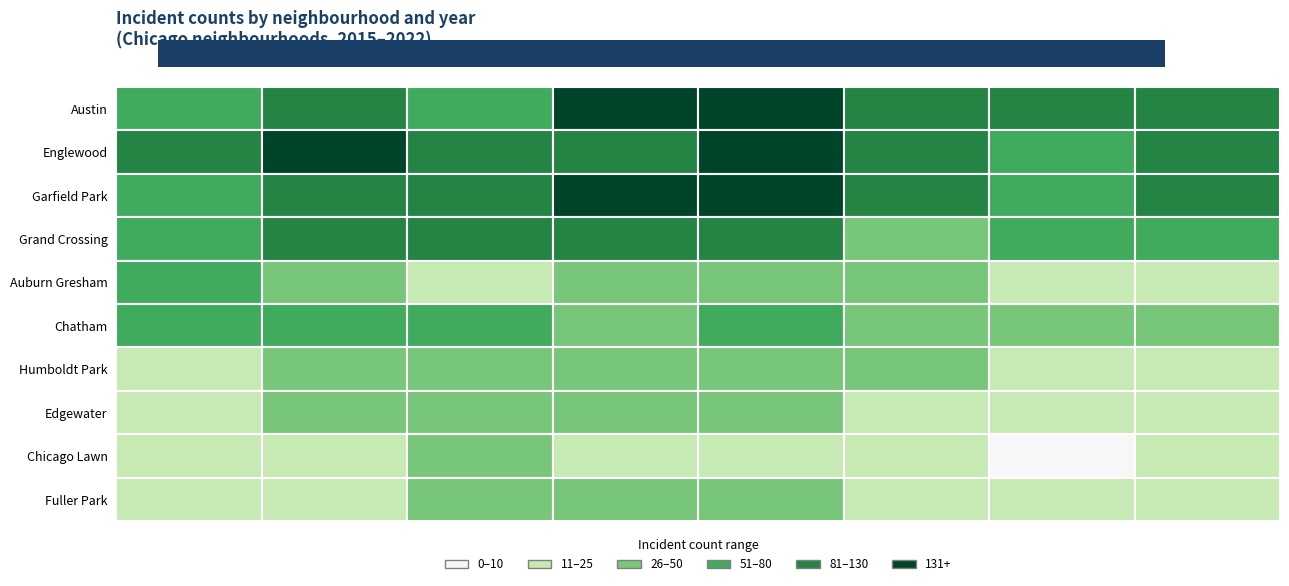

At which label does Grand Crossing reach its peak?

2016